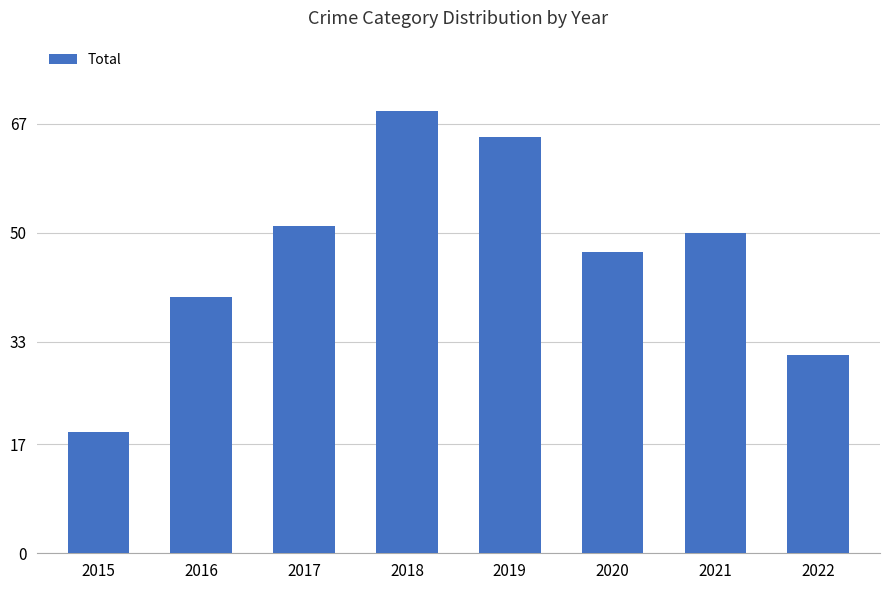

Between 2019 and 2018, which is larger?

2018